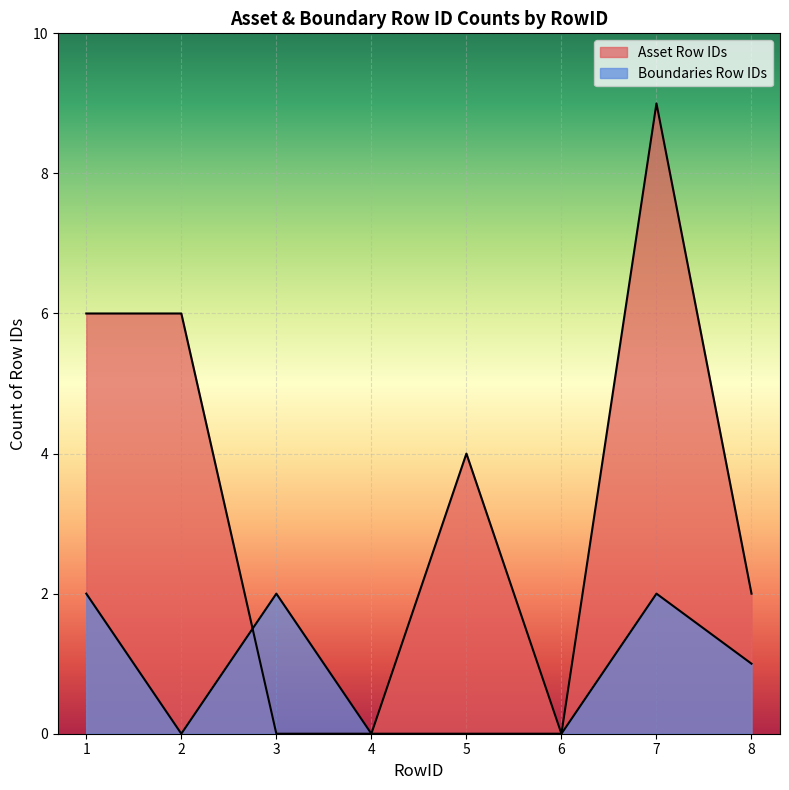

At which category does the chart reach its peak across all series?

7